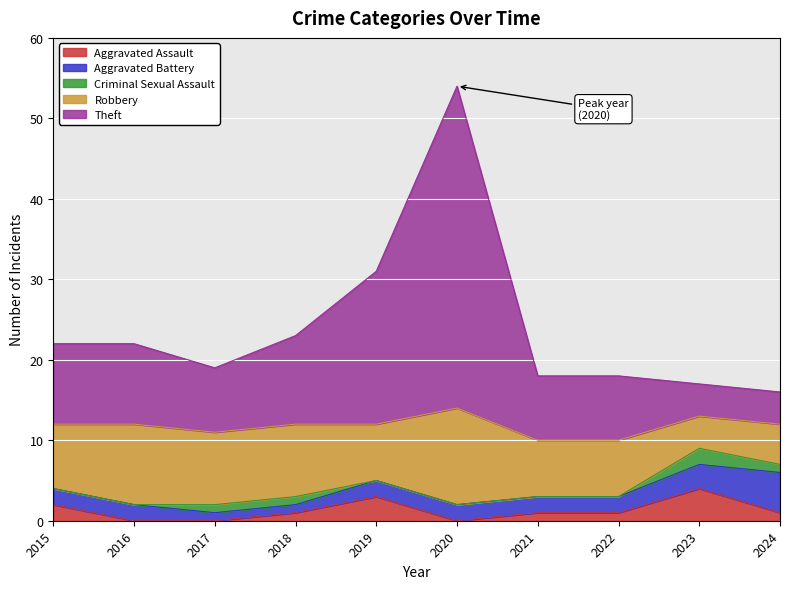

True or false: Aggravated Battery and Robbery intersect in this chart.

False